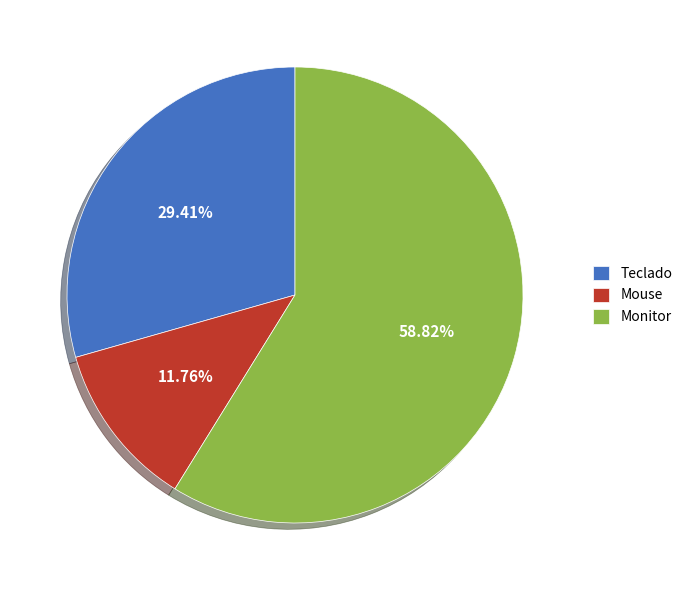

Combined, do Teclado and Monitor account for over 50%?

Yes